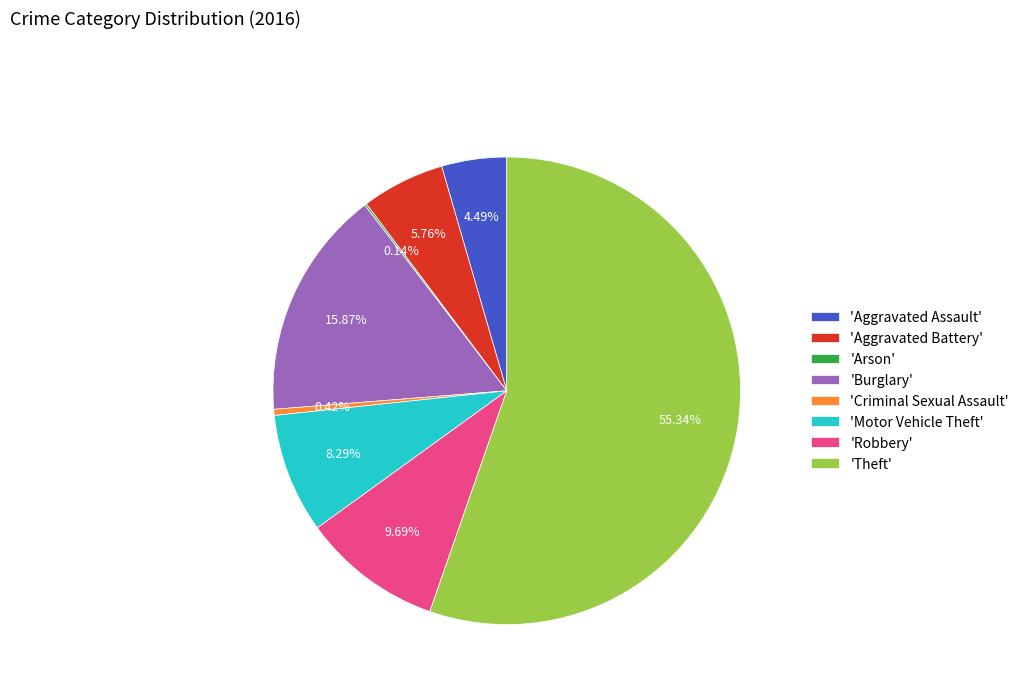

Does any single category account for the majority?

Yes